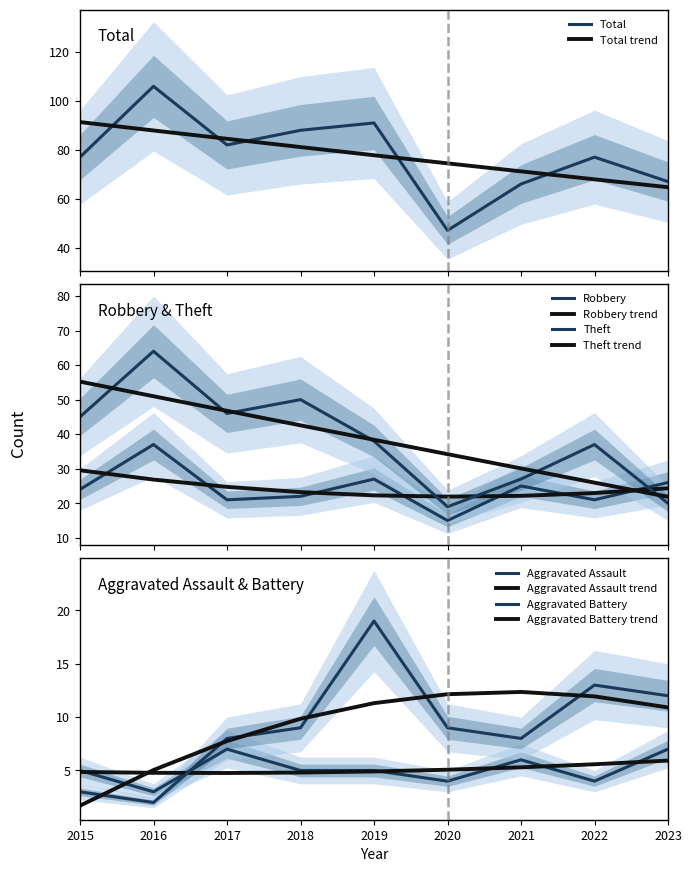

True or false: Aggravated Battery has more than 0 interior local peaks.

True